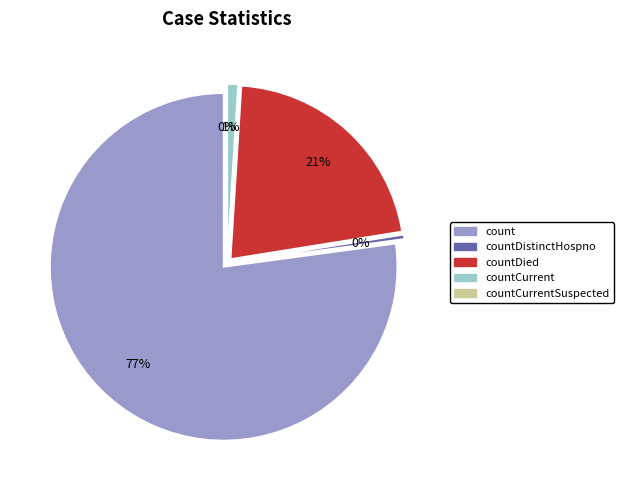

Is it true that countCurrentSuspected is 0% of the pie?

True